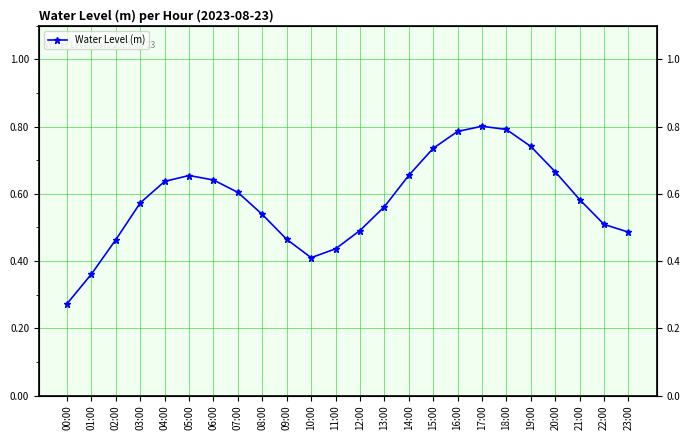

Where is the first local minimum?

10:00